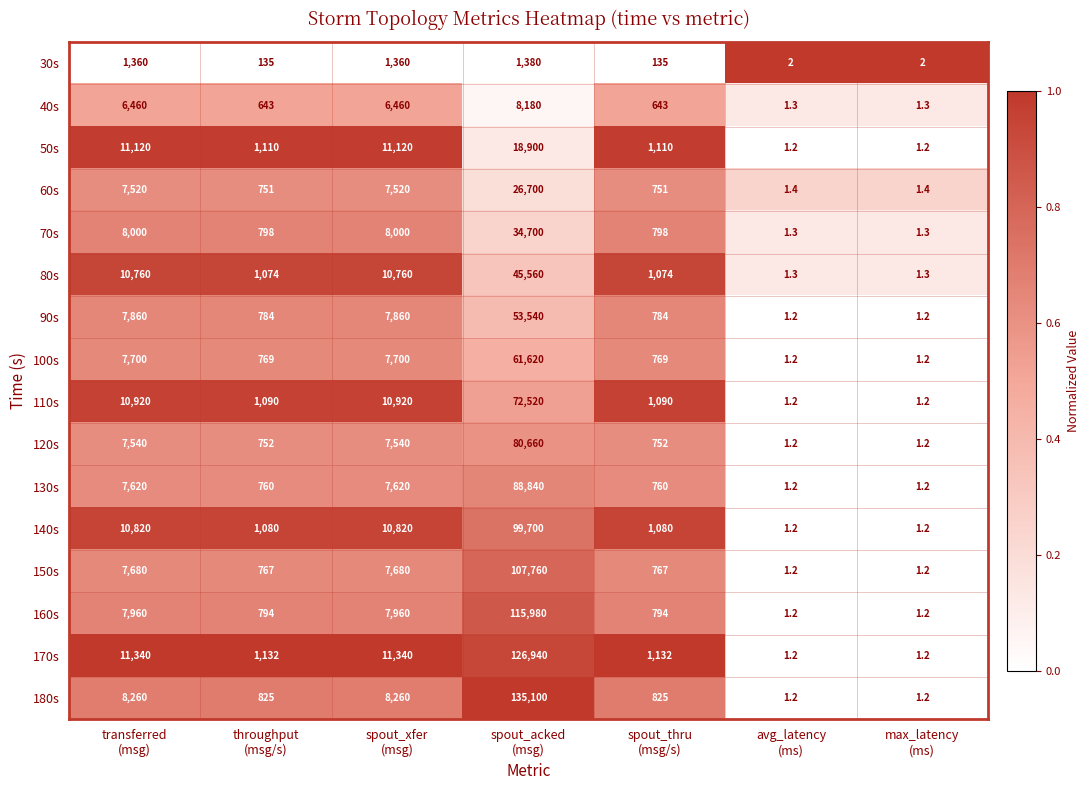

Count the number of data series in this chart.

16